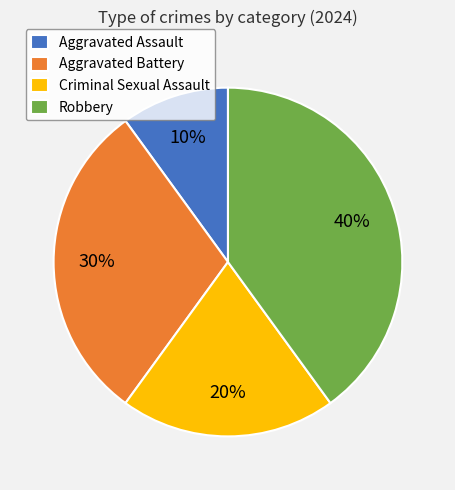

To the nearest percent, what percentage of the pie is Aggravated Battery?

30%